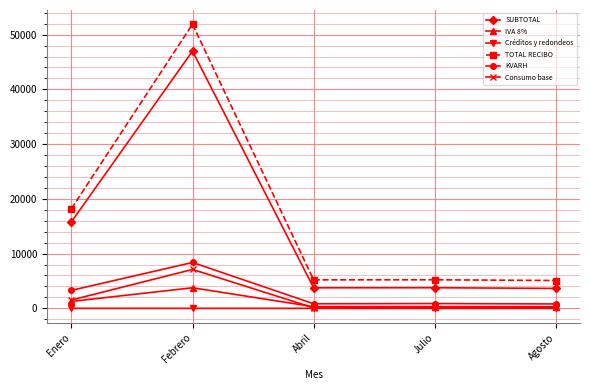

What is the average value of the KVARH series?

2835.2